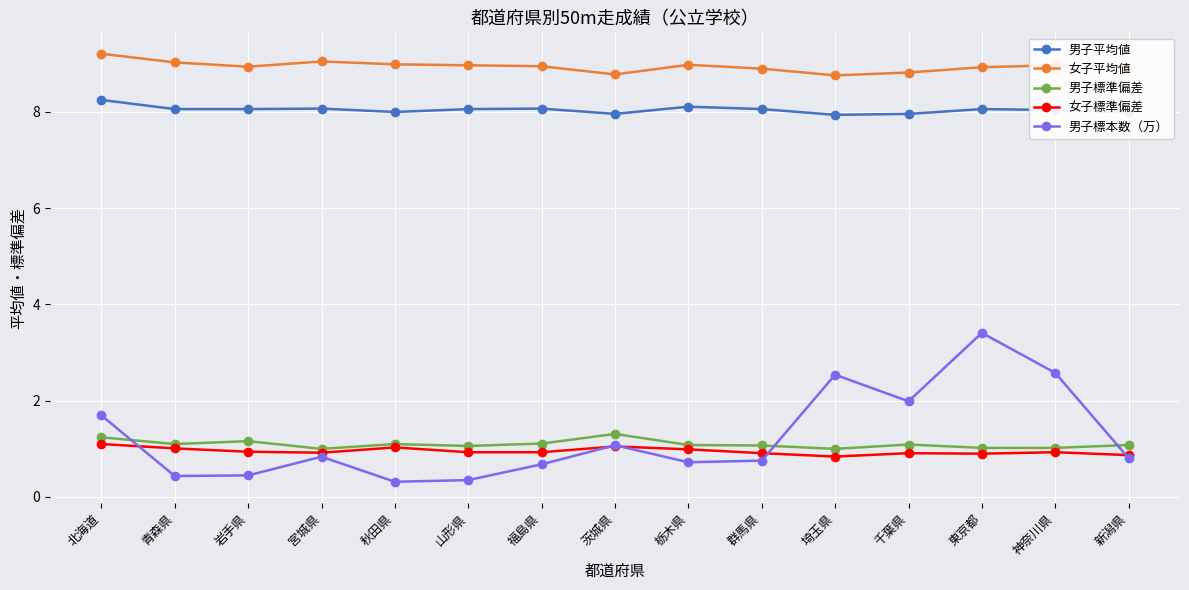

True or false: 女子平均値 and 女子標準偏差 cross at least once.

False